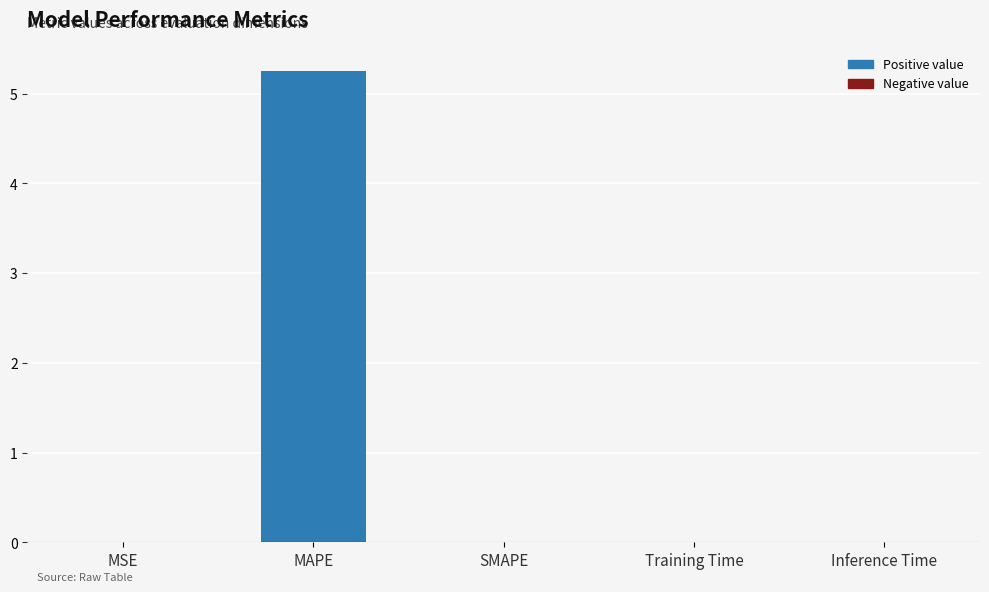

What is the maximum value shown in the chart?

5.3